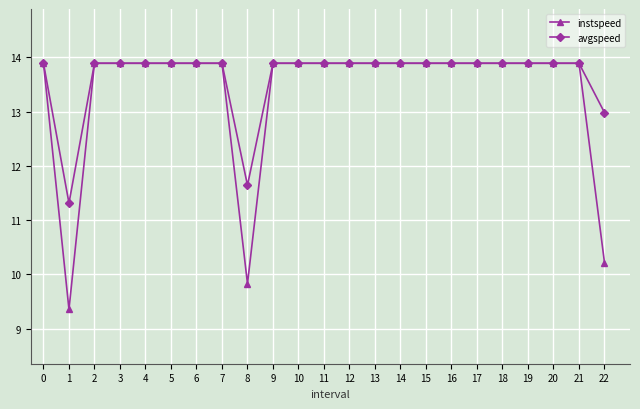

The value of instspeed at 20 is 5.8. True or false?

False